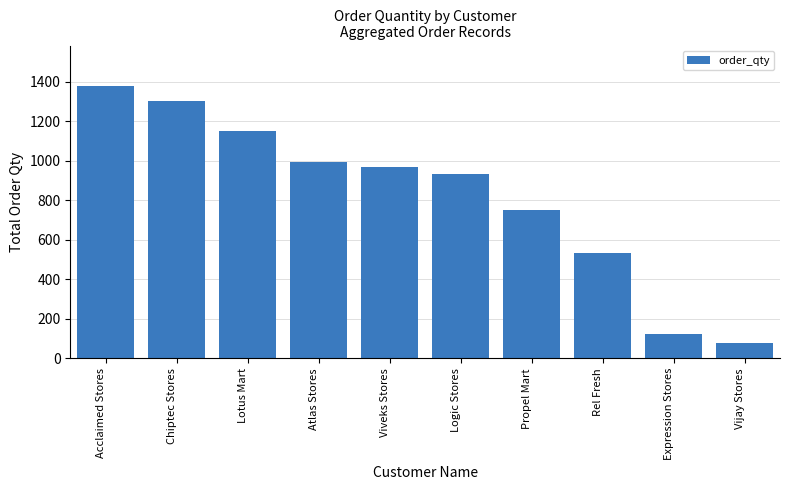

Is it true that the value at Logic Stores is 1559?

False